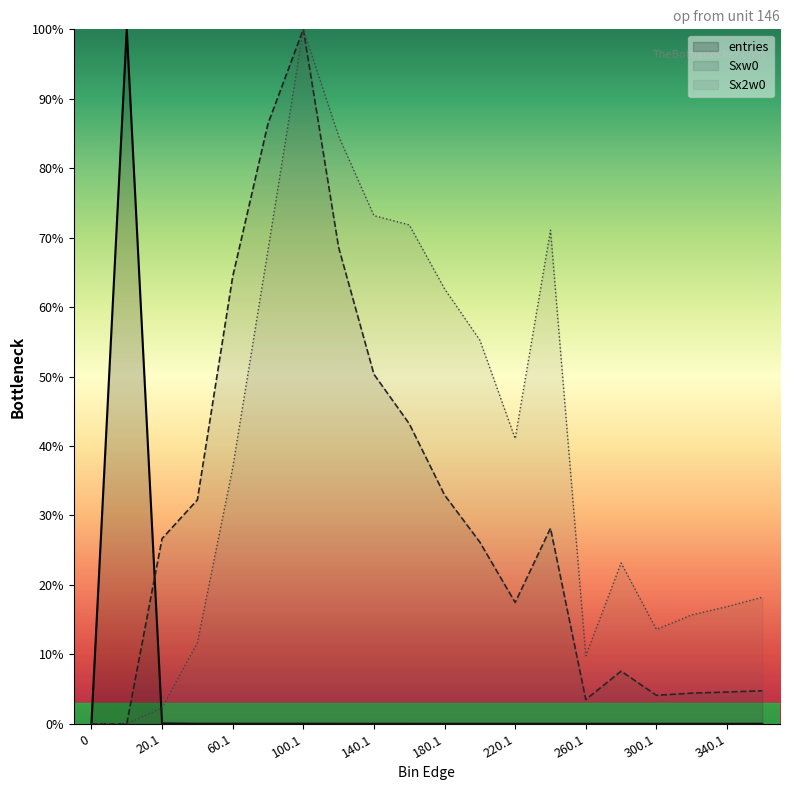

True or false: entries has more than 1 points higher than both neighbors.

True